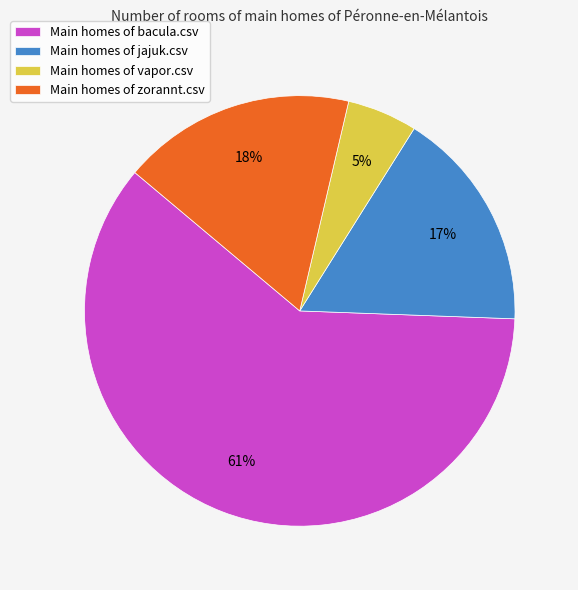

True or false: Main homes of jajuk.csv accounts for 17% of the total.

True